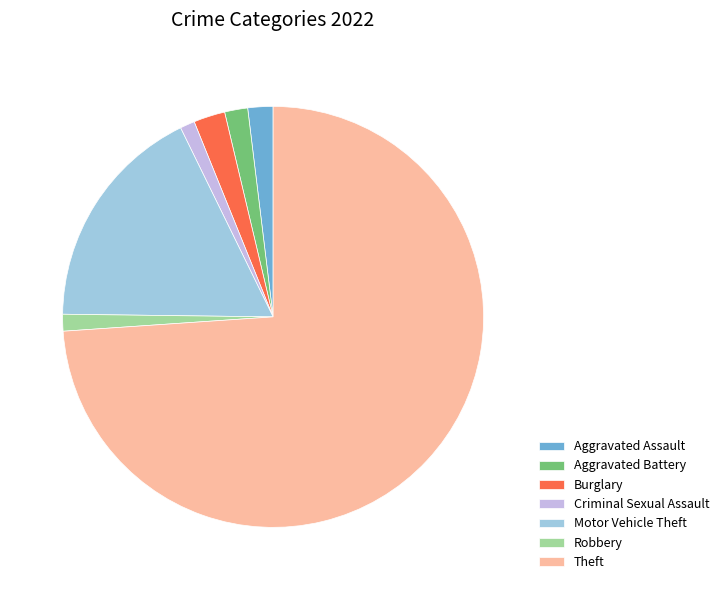

True or false: Burglary accounts for 2% of the total.

True